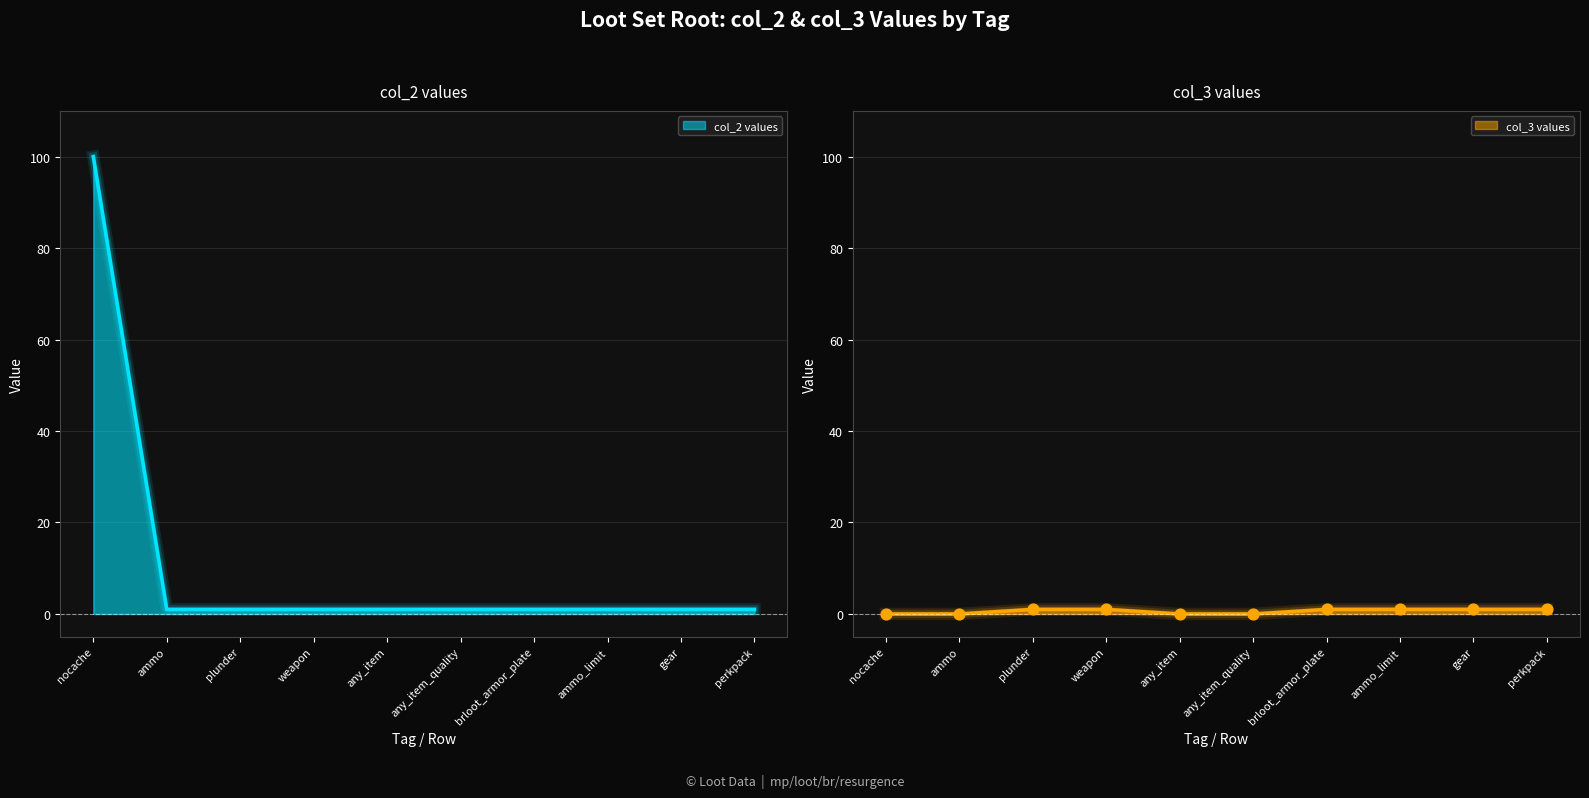

At which category is the sum across all series the highest?

nocache